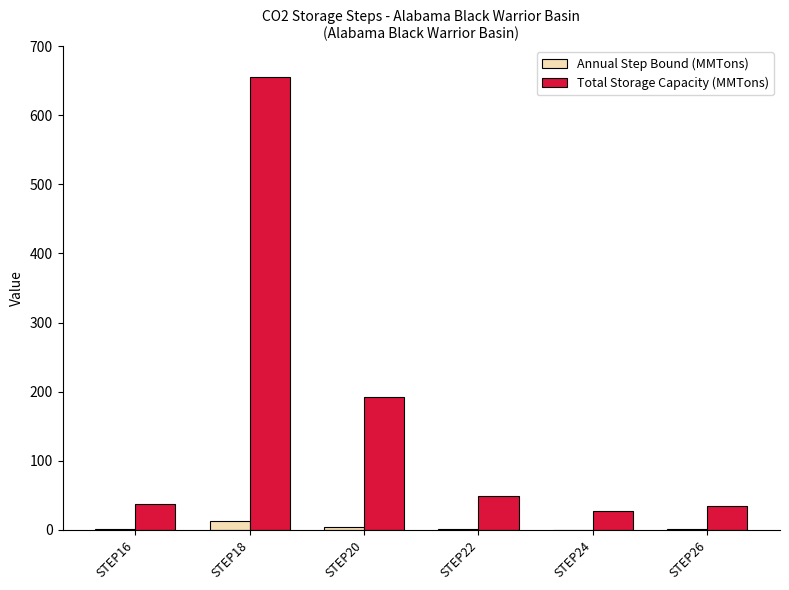

Which category has the highest value in the Total Storage Capacity (MMTons) series?

STEP18